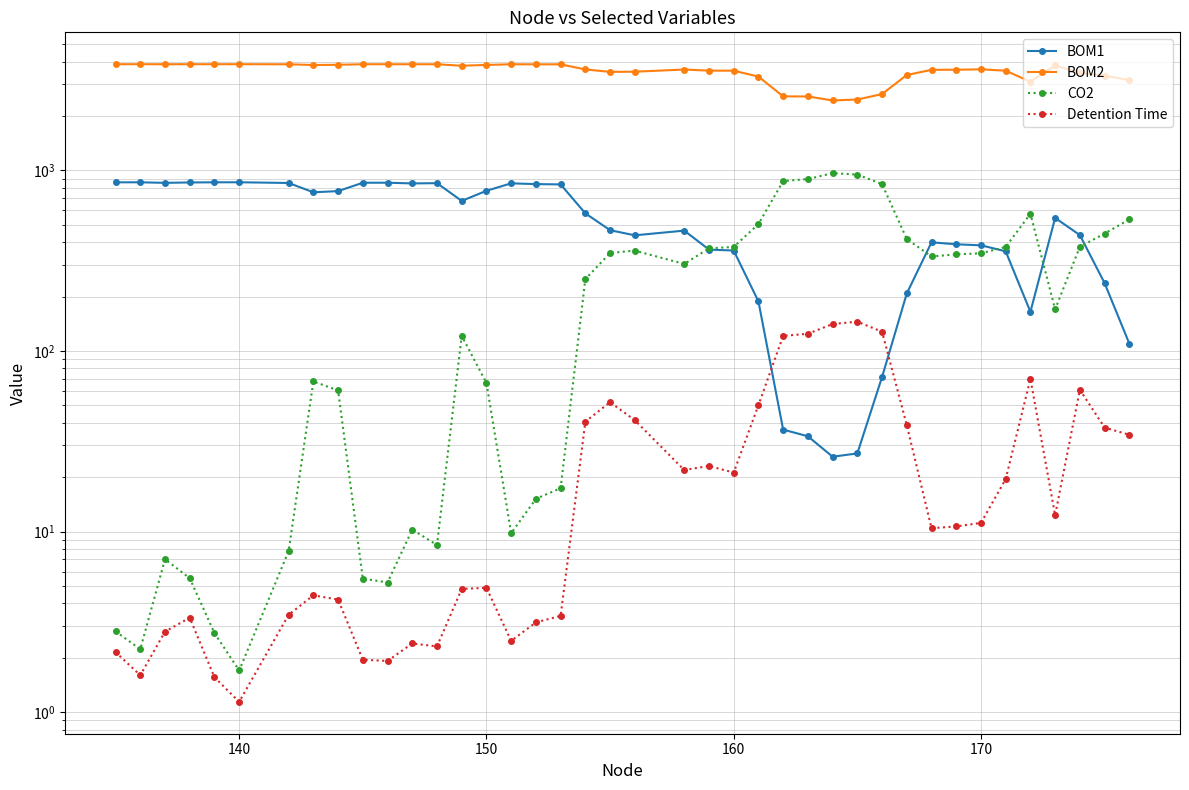

How many data points does each series have?

40